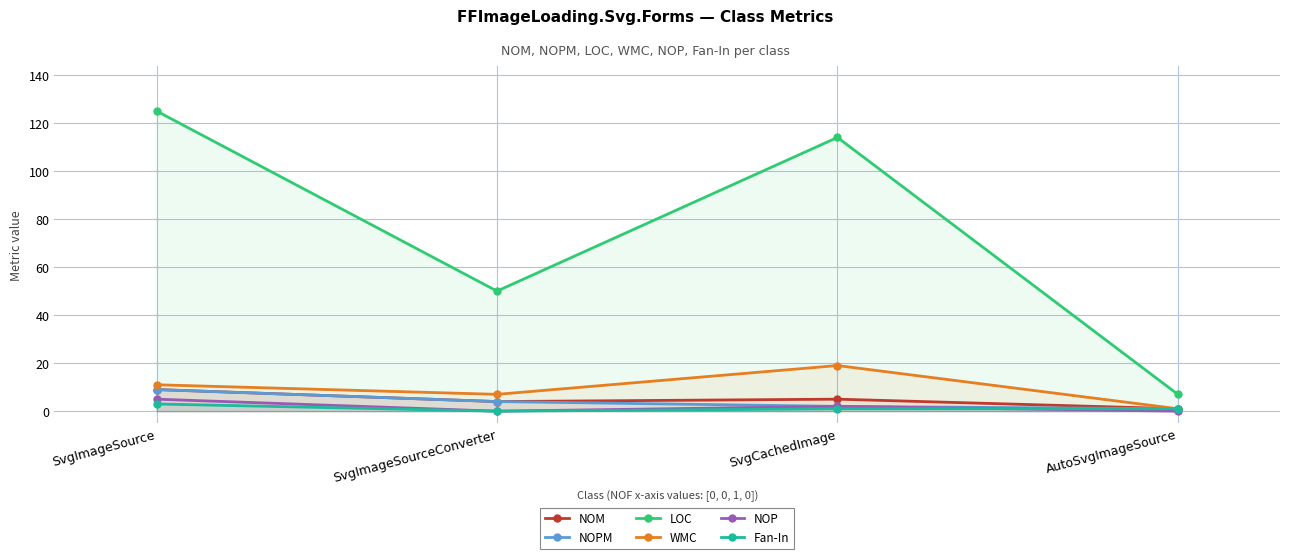

Reading right to left, extract all data points from this chart.

NOM: 1	5	4	9
NOPM: 1	2	4	9
LOC: 7	114	50	125
WMC: 1	19	7	11
NOP: 0	2	0	5
Fan-In: 1	1	0	3